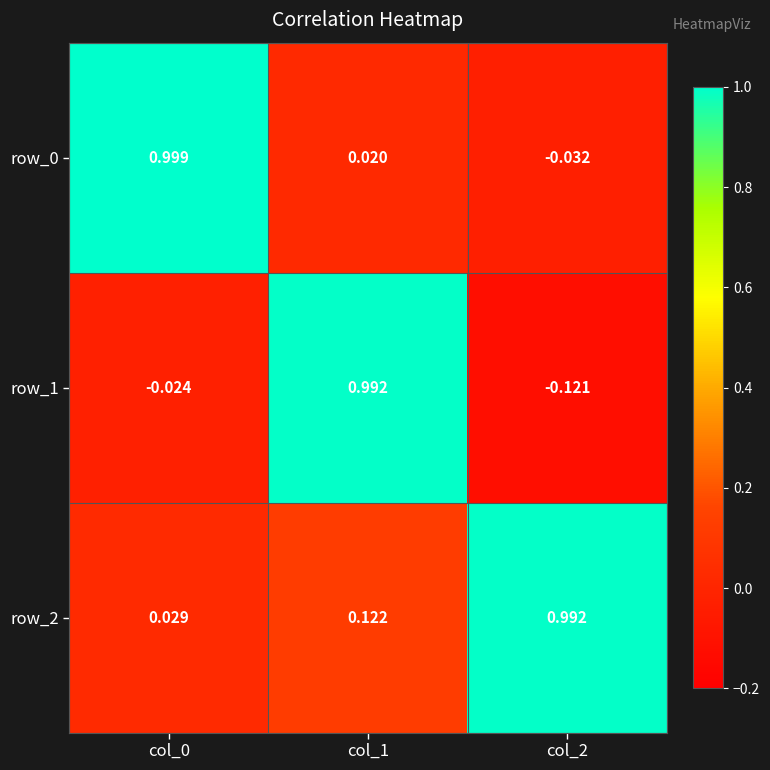

Is the value of row_2 at col_2 greater than the value of row_1 at col_2?

Yes